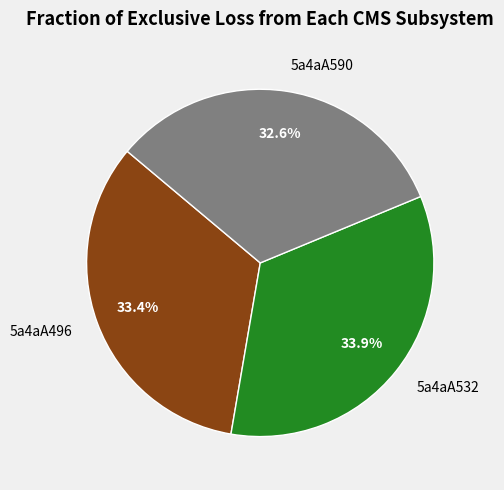

Is it true that 5a4aA532 is 46% of the pie?

False